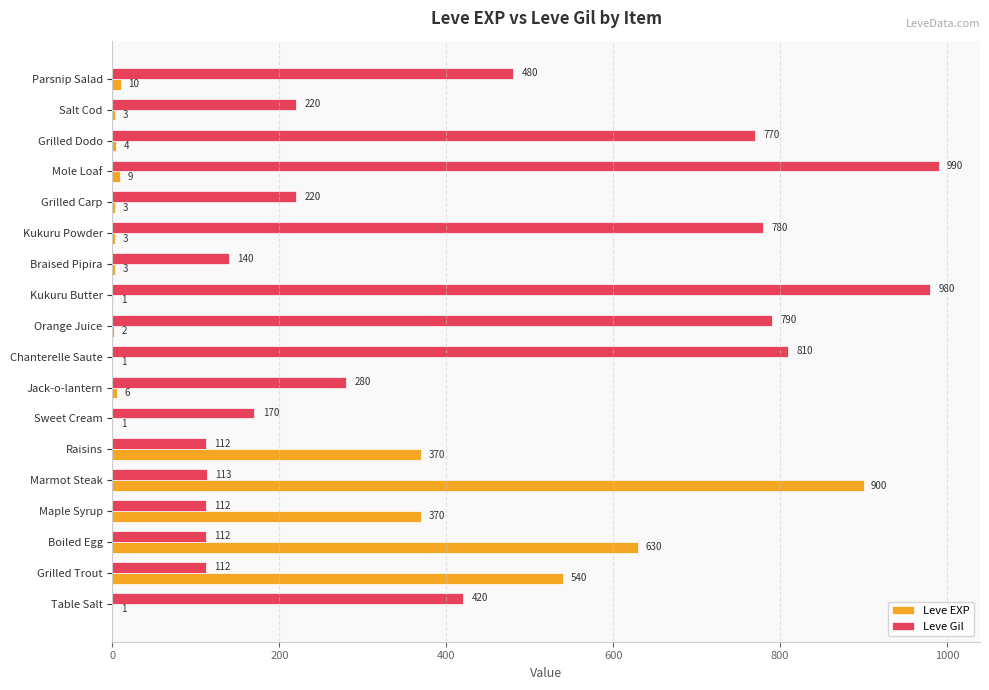

Which series has the largest total across all categories?

Leve Gil